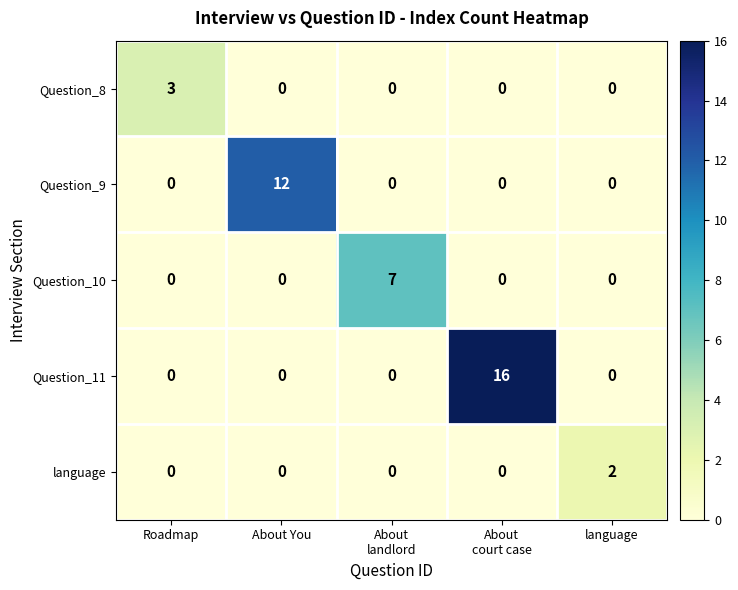

What is the total value across all series at About
landlord?

7